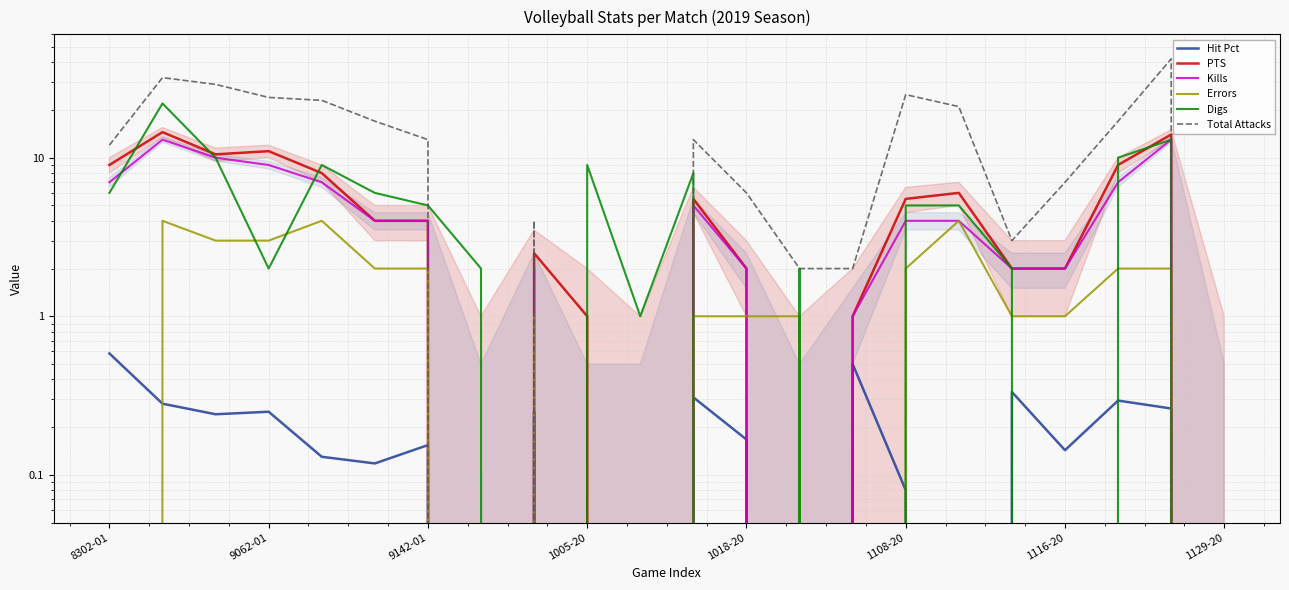

What is the highest value of the PTS series?

14.5